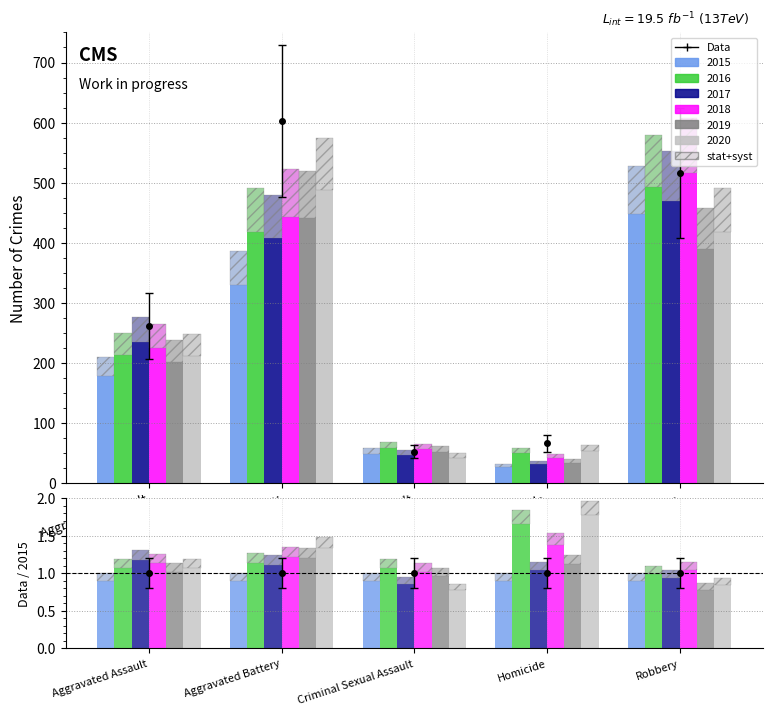

How many data points in 2017 are less than 276?

2